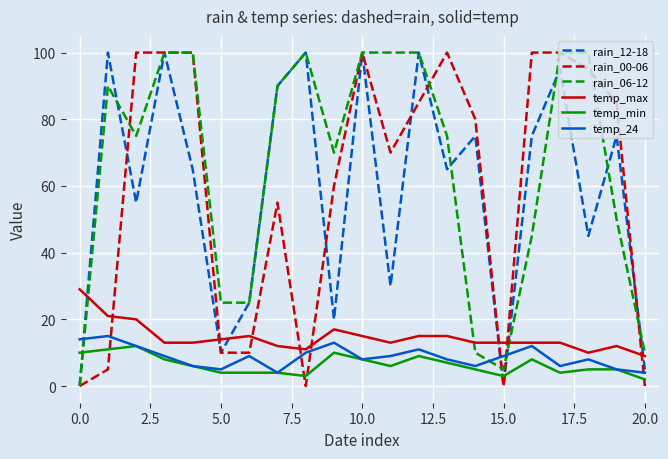

Reading left to right, list all the values displayed in this chart.

rain_12-18: 0	100	55	100	65	10	25	90	100	20	100	30	100	65	75	0	75	95	45	75	5
rain_00-06: 0	5	100	100	100	10	10	55	0	60	100	70	85	100	80	0	100	100	95	85	0
rain_06-12: 0	90	75	100	100	25	25	90	100	70	100	100	100	75	10	5	45	100	100	50	10
temp_max: 29	21	20	13	13	14	15	12	11	17	15	13	15	15	13	13	13	13	10	12	9
temp_min: 10	11	12	8	6	4	4	4	3	10	8	6	9	7	5	3	8	4	5	5	2
temp_24: 14	15	12	9	6	5	9	4	10	13	8	9	11	8	6	9	12	6	8	5	4